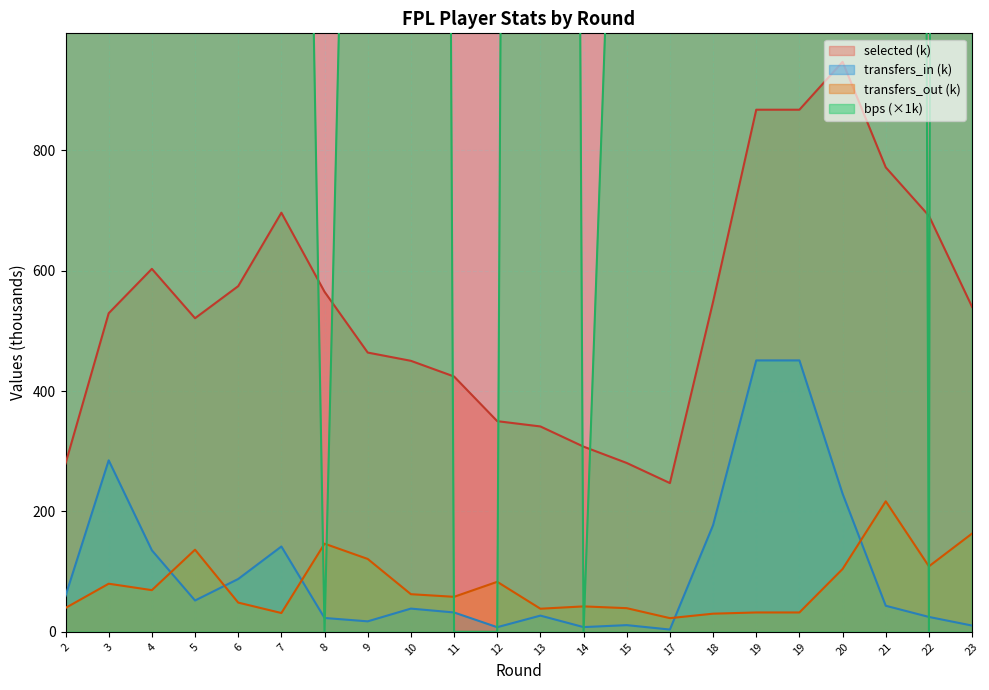

Between 13 and 17, which series saw the biggest shift?

bps